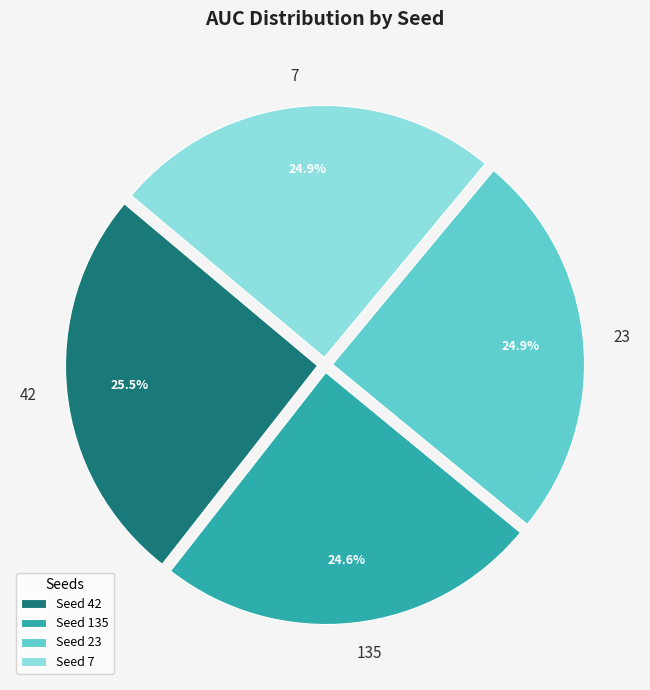

Approximately how many times larger is the value at 135 compared to 7?

1.0